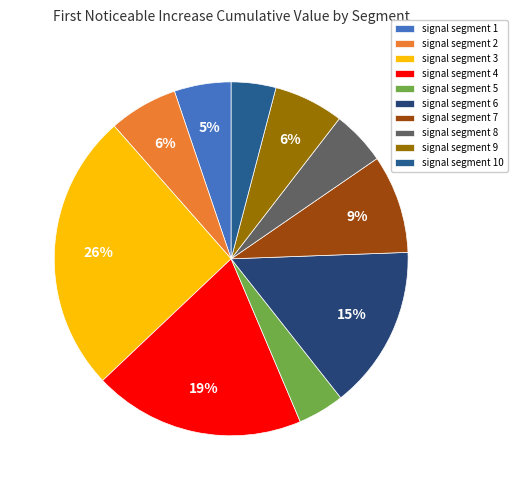

Is there a majority slice in this chart?

No